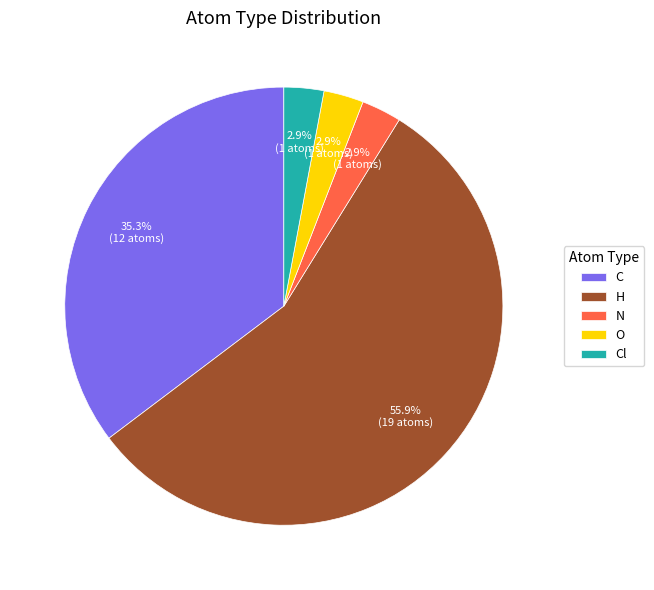

Is it true that C is 35% of the pie?

True